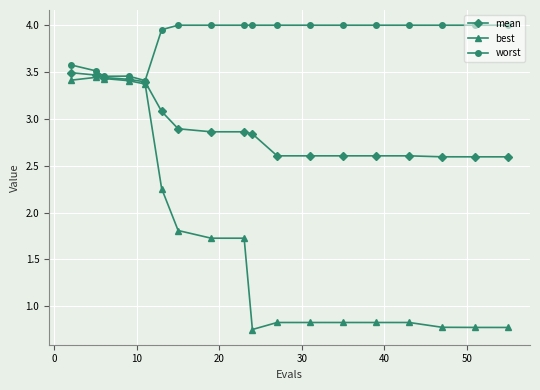

Which series has the largest total across all categories?

worst